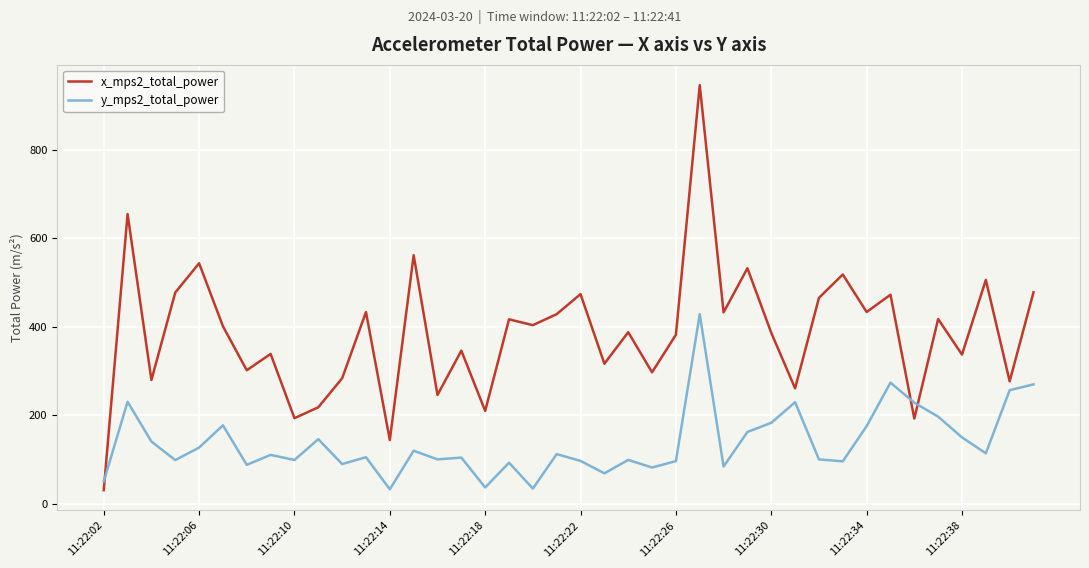

True or false: x_mps2_total_power and y_mps2_total_power intersect in this chart.

True